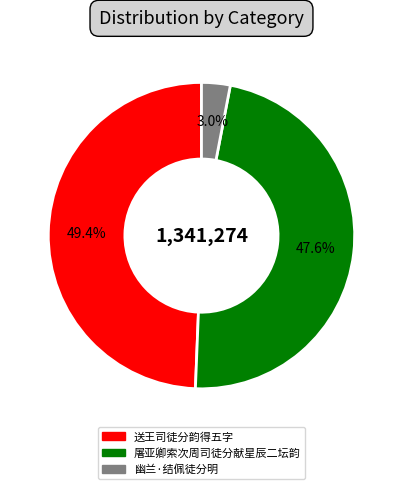

To the nearest percent, what is the combined percentage of 送王司徒分韵得五字 and 屠亚卿索次周司徒分献星辰二坛韵?

97%